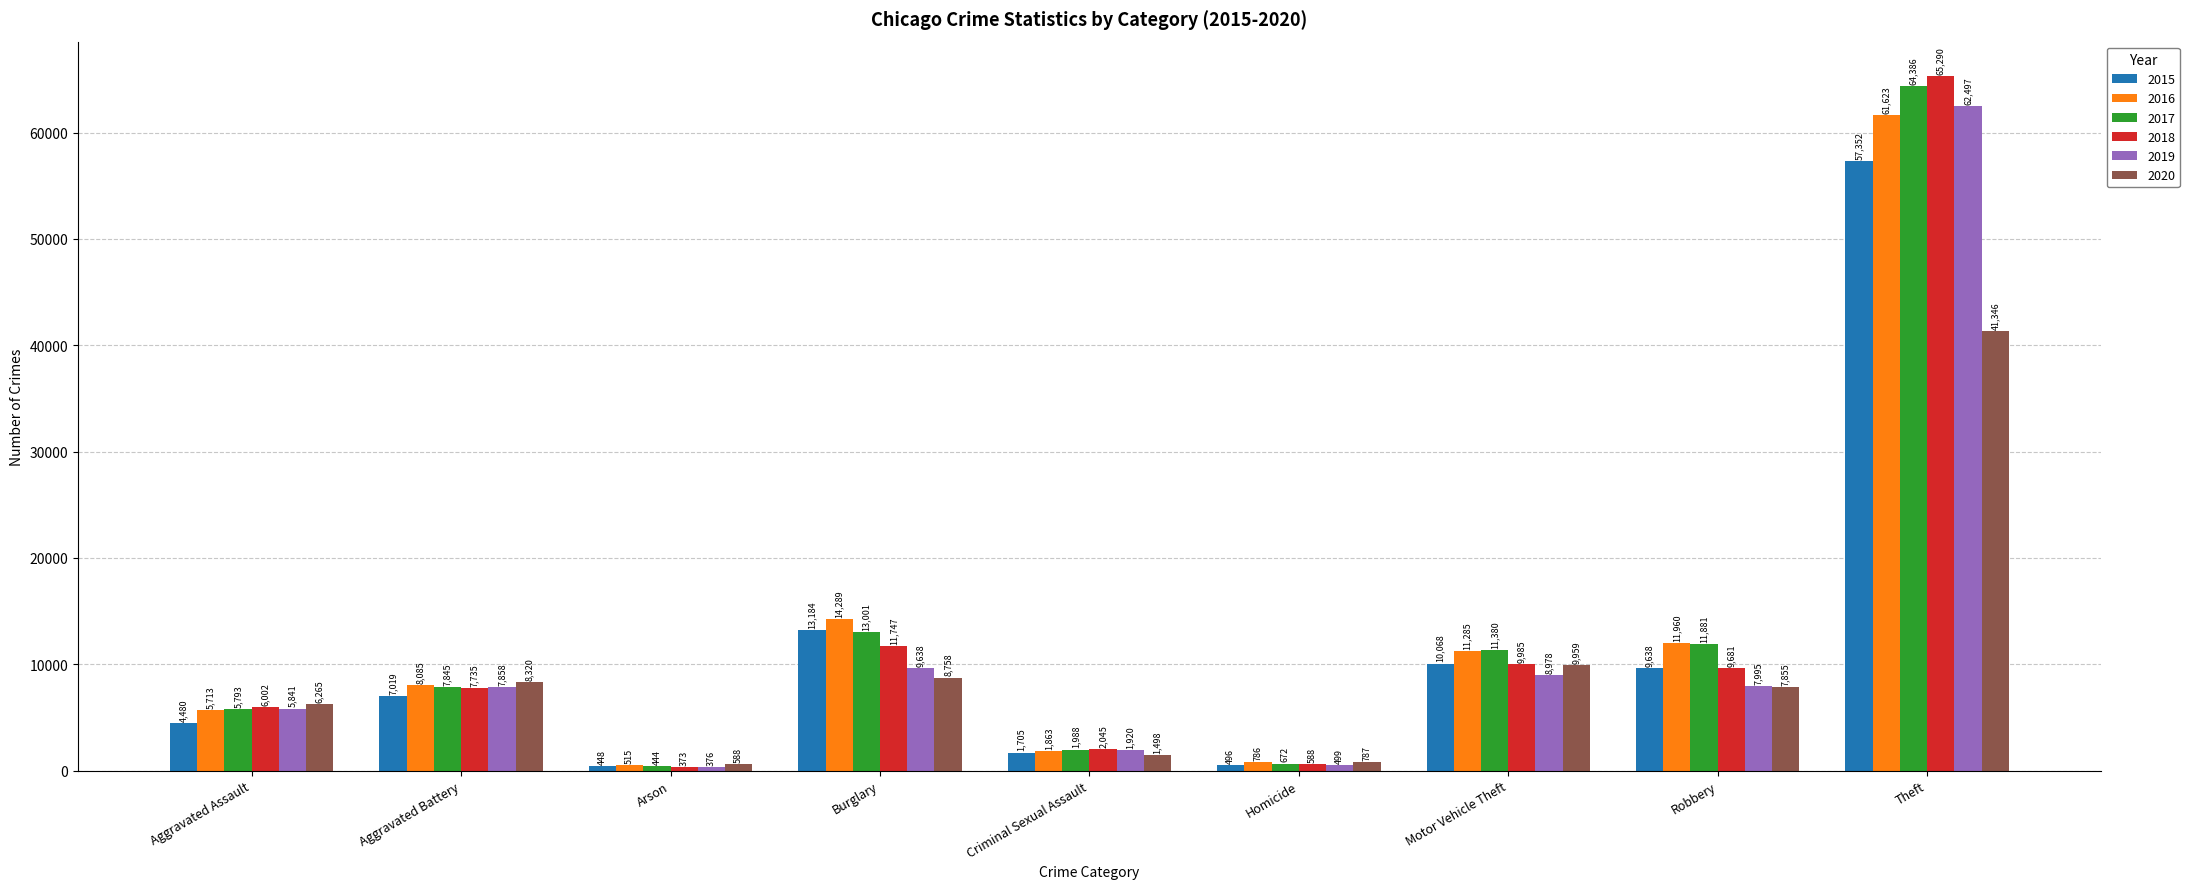

What is the sum of the 2019 values at Robbery and Arson?

8371